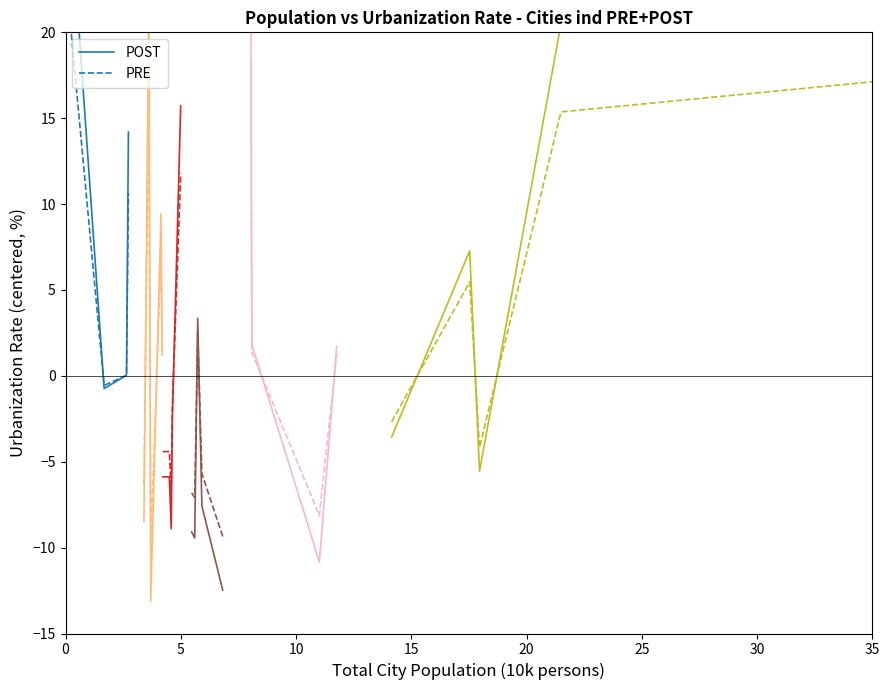

Count the number of categories in the chart.

5